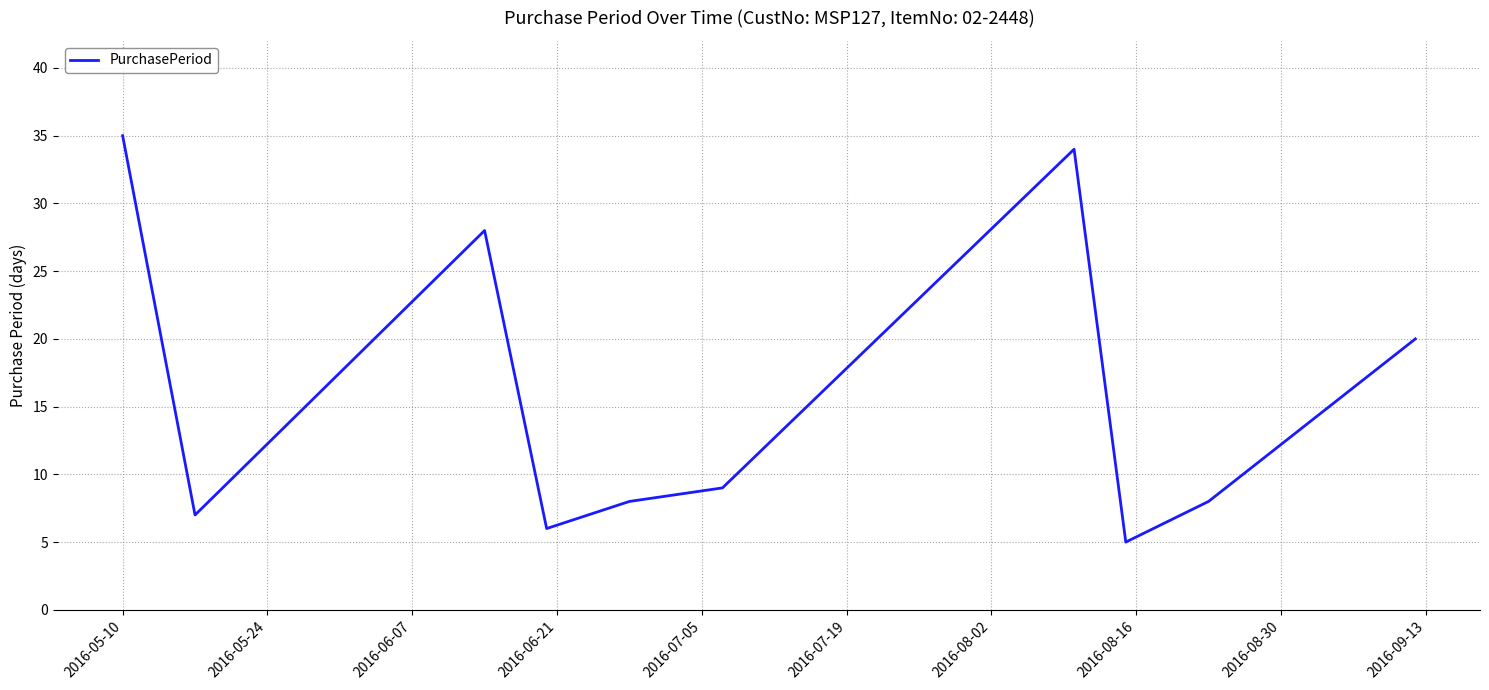

What is the difference between the maximum and minimum values?

30